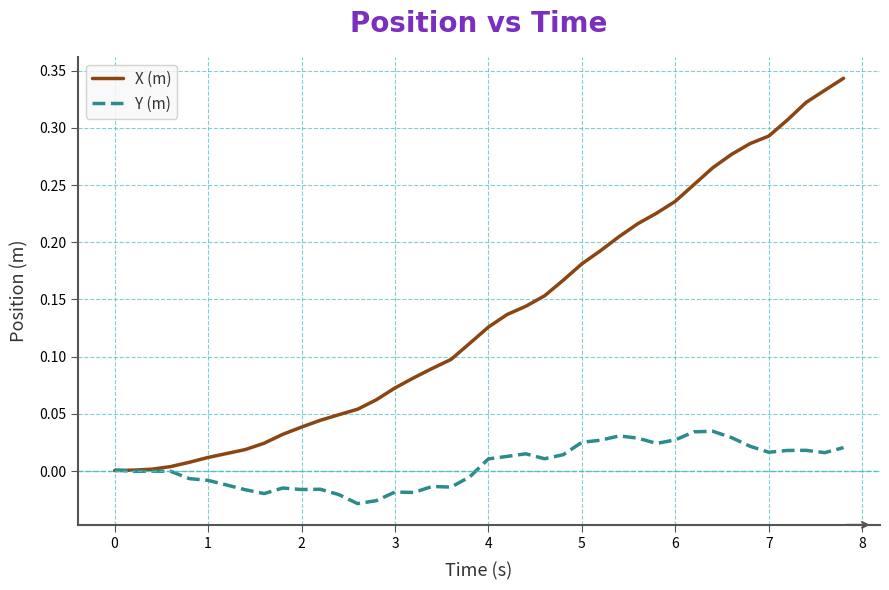

Which series has the largest range (max minus min)?

X (m)